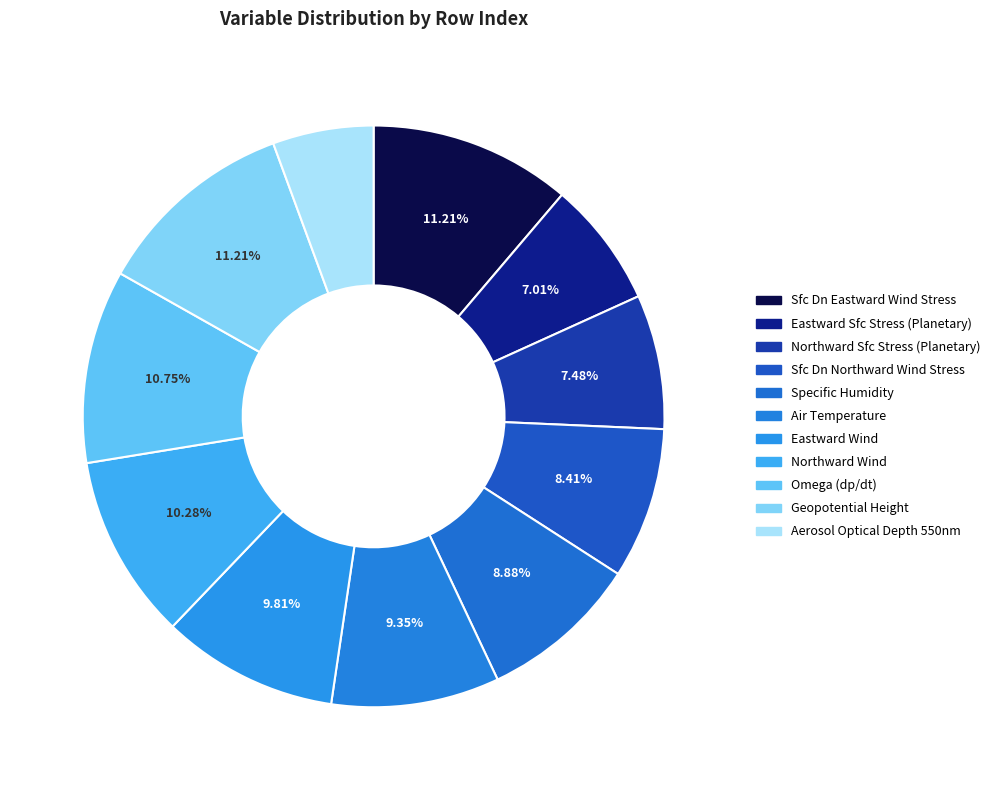

What is the smallest slice in the pie chart?

Aerosol Optical Depth 550nm